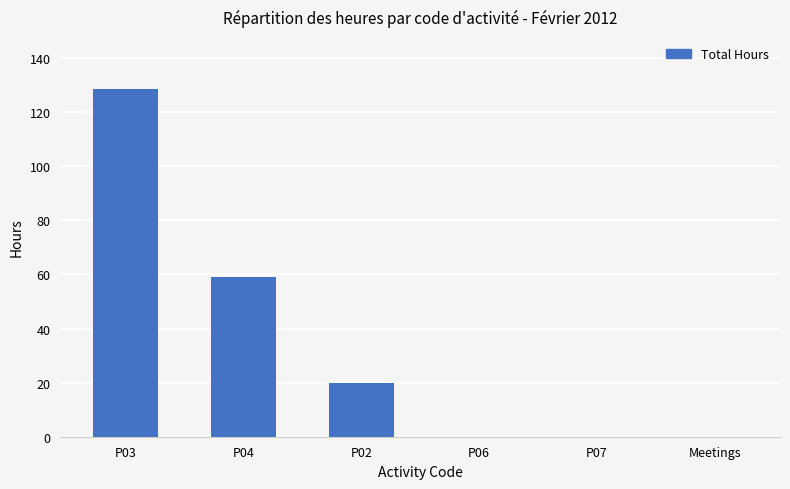

What is the change in value from P03 to Meetings?

-128.5